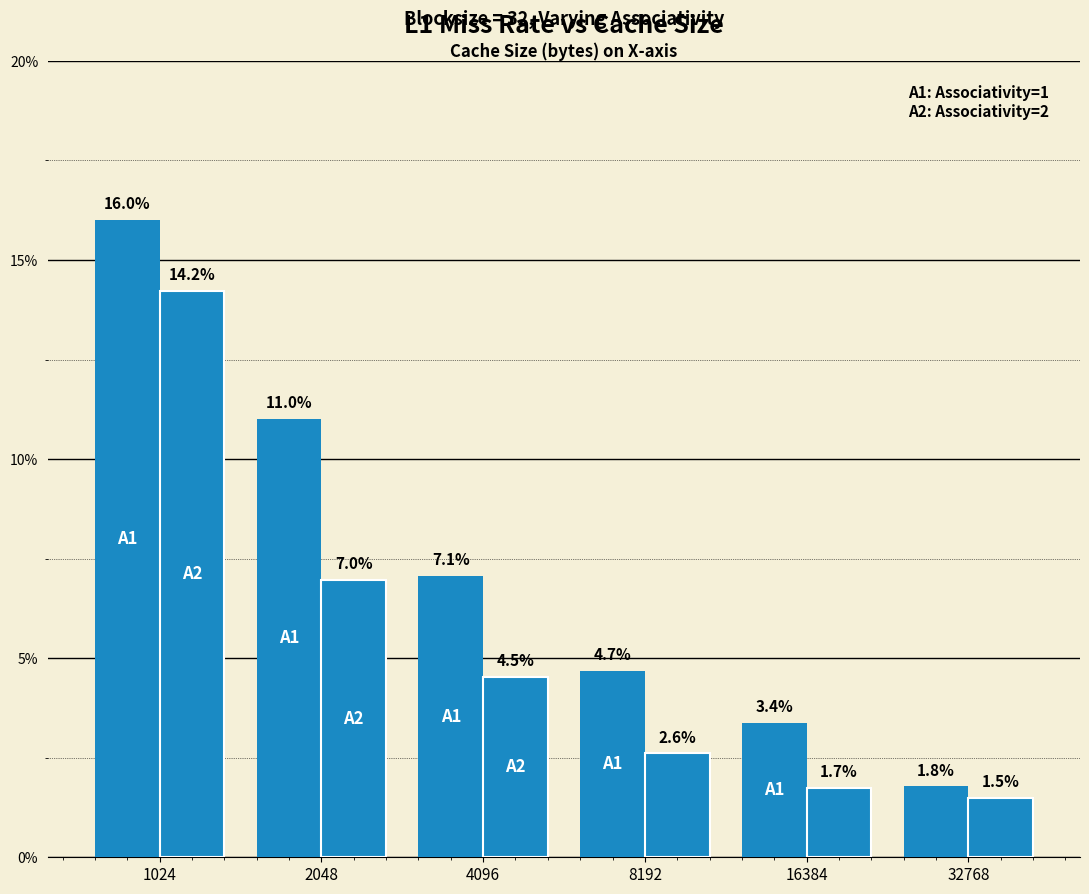

Does the chart contain any negative values?

No